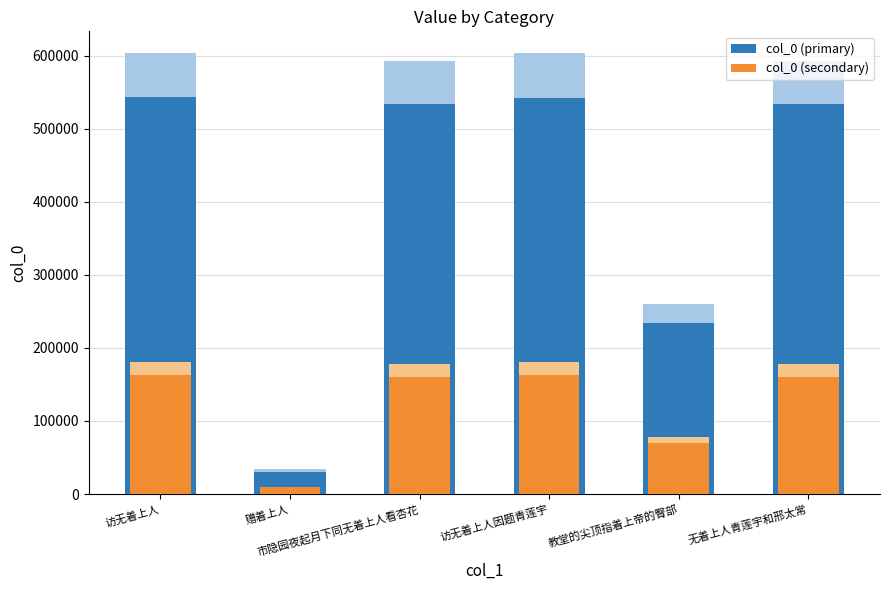

Reading left to right, transcribe all the data shown in this chart.

col_0 (primary): 访无着上人=542640.6	赠着上人=30381.3	市隐园夜起月下同无着上人看杏花=533421.0	访无着上人因题青莲宇=542538.0	教堂的尖顶指着上帝的臀部=233472.6	无着上人青莲宇和邢太常=533413.8
col_0 (secondary): 访无着上人=162792.2	赠着上人=9114.4	市隐园夜起月下同无着上人看杏花=160026.3	访无着上人因题青莲宇=162761.4	教堂的尖顶指着上帝的臀部=70041.8	无着上人青莲宇和邢太常=160024.1